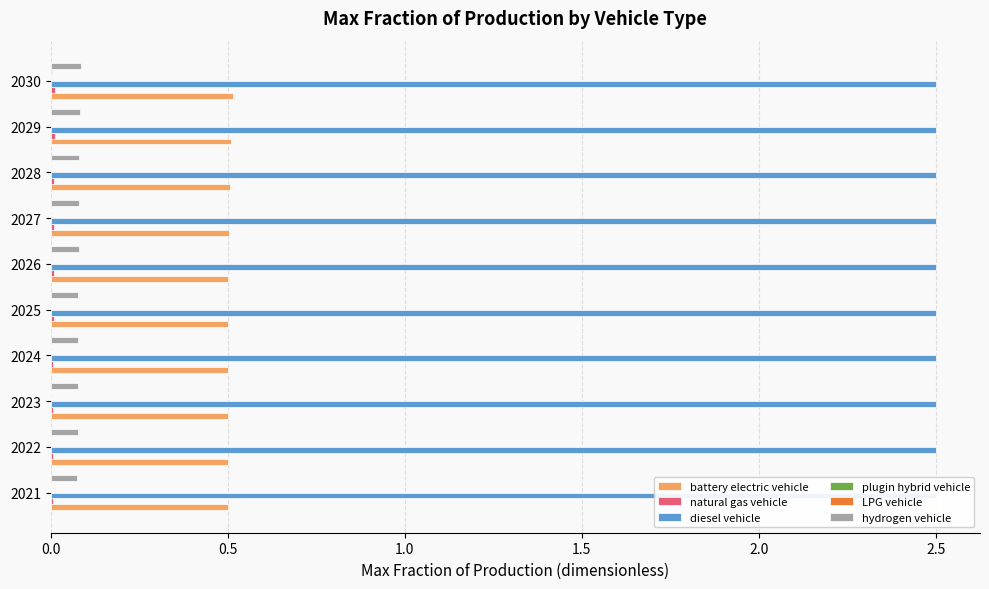

What position from the left is 1.5?

4